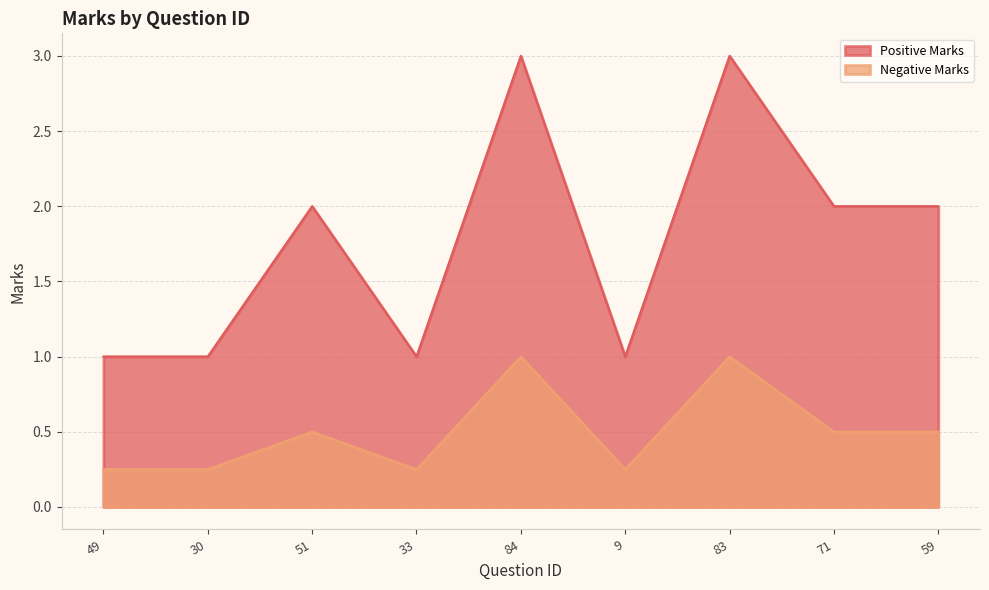

What is the difference between the maximum and minimum values in the Negative Marks series?

0.8